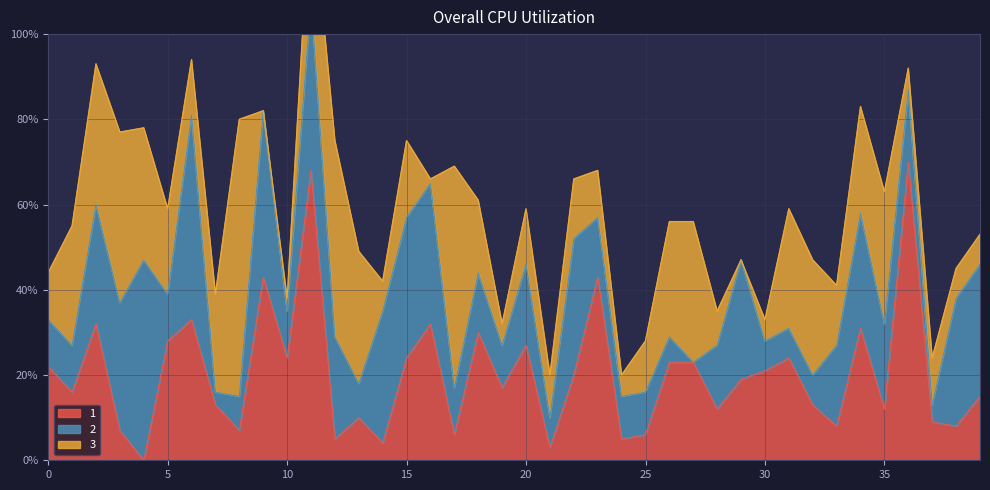

Which series has the widest spread of values?

1